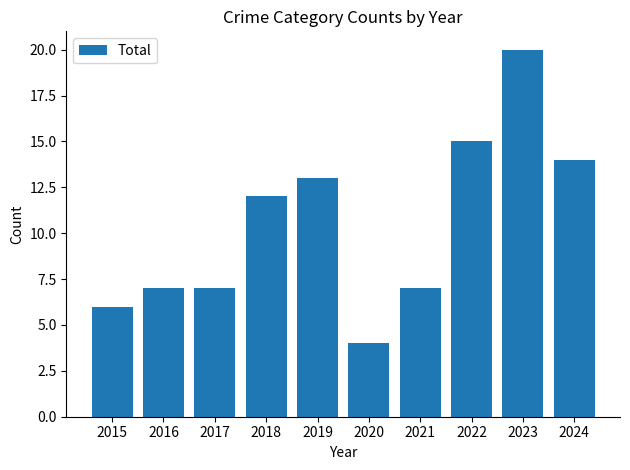

What value does the data have at 2018?

12